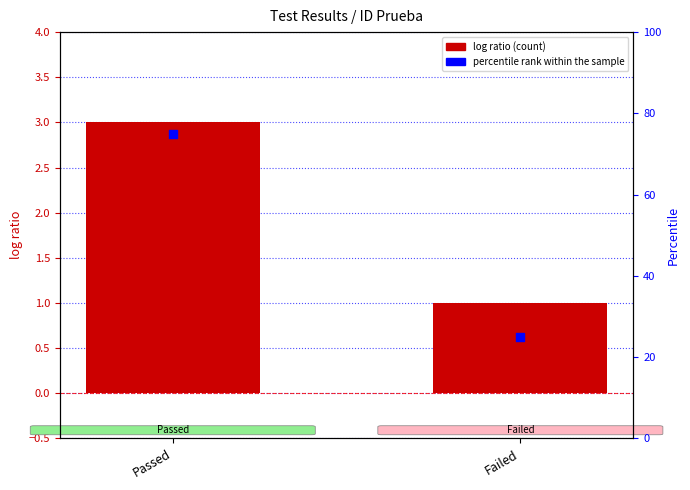

Is the value of Count of Tests at Passed greater than the value of percentile rank within the sample at Failed?

No